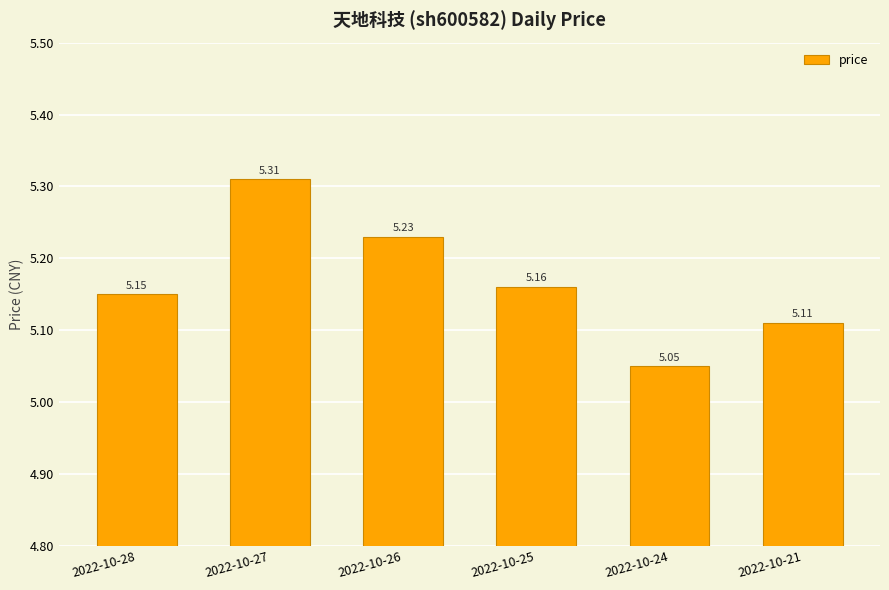

List the labels in order of value, smallest first.

2022-10-24, 2022-10-21, 2022-10-28, 2022-10-25, 2022-10-26, 2022-10-27